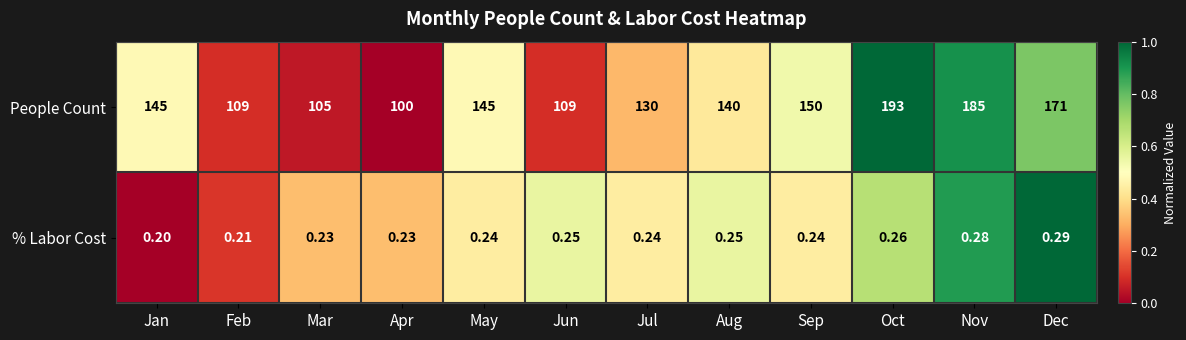

At which label is % Labor Cost closest to 0?

Jan